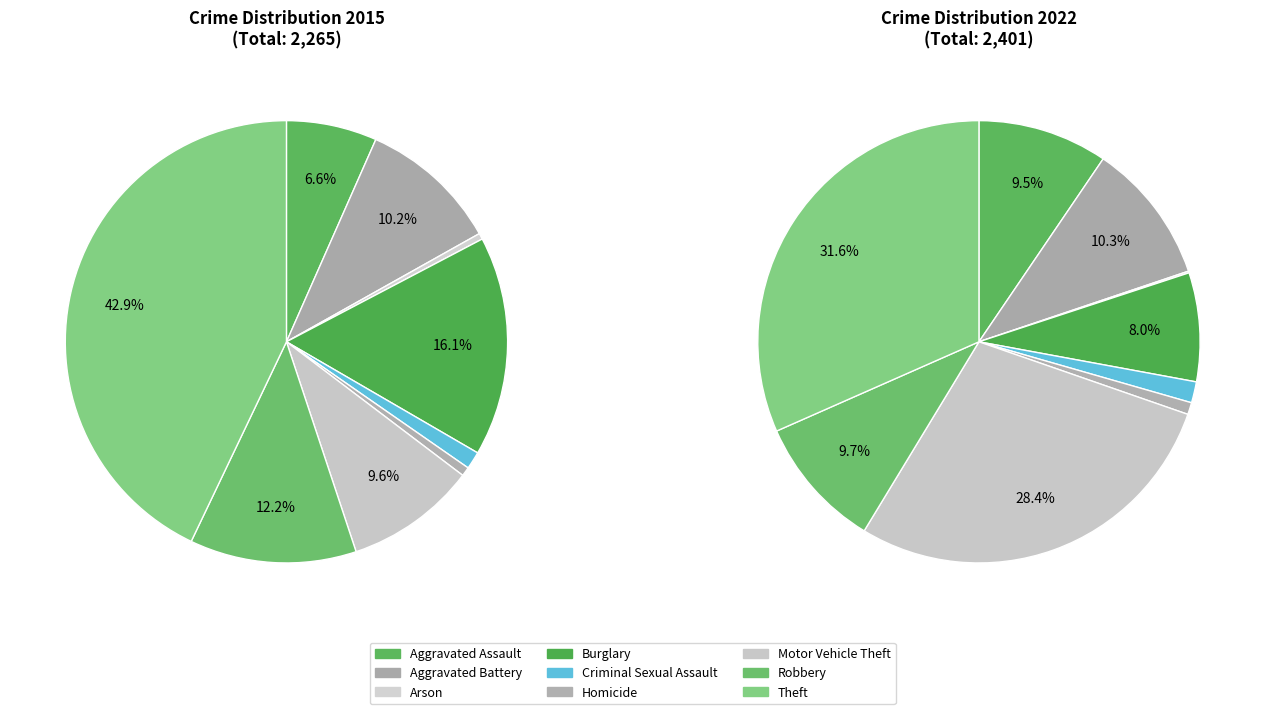

What is the ratio of the value at Aggravated Assault to the value at Arson?

15.0